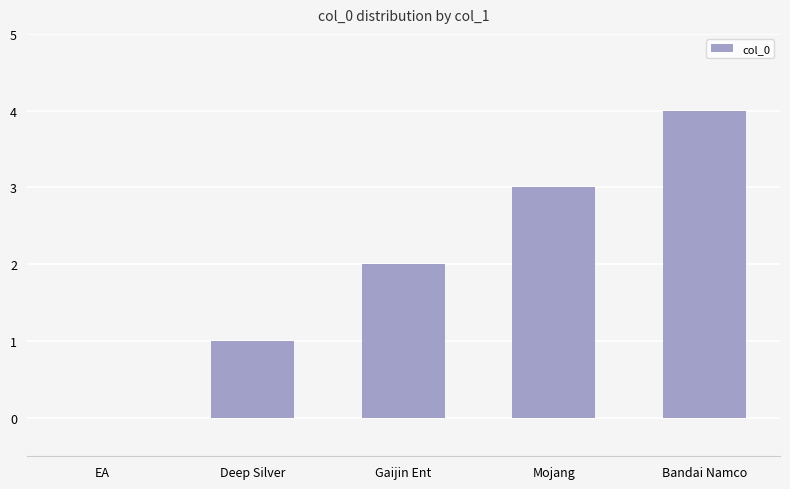

What is the sum of all values?

10